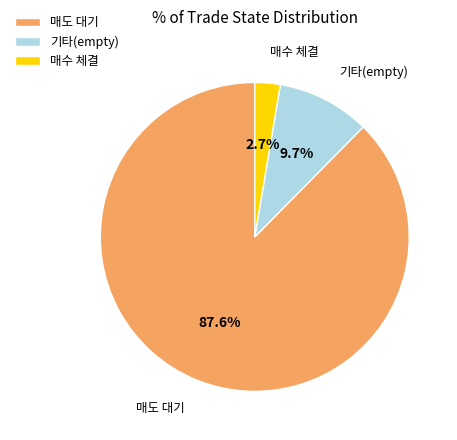

Which category has the biggest portion of the pie?

매도 대기